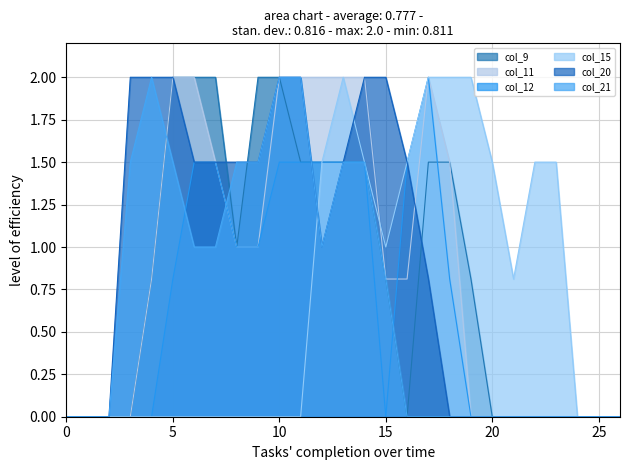

What is the difference between the maximum and minimum values in the col_15 series?

2.0